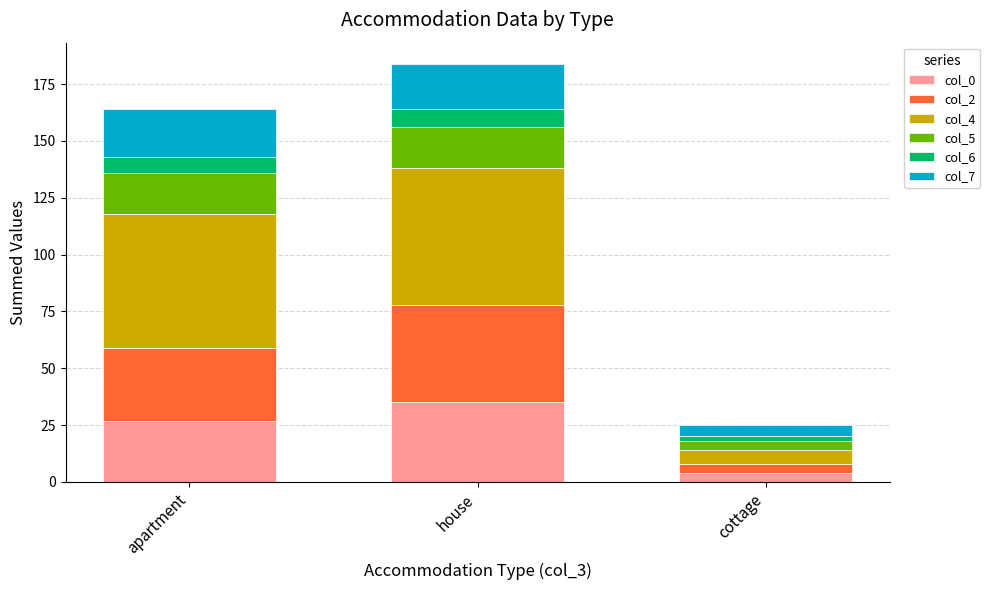

Rank the categories by col_0 value from highest to lowest.

house, apartment, cottage